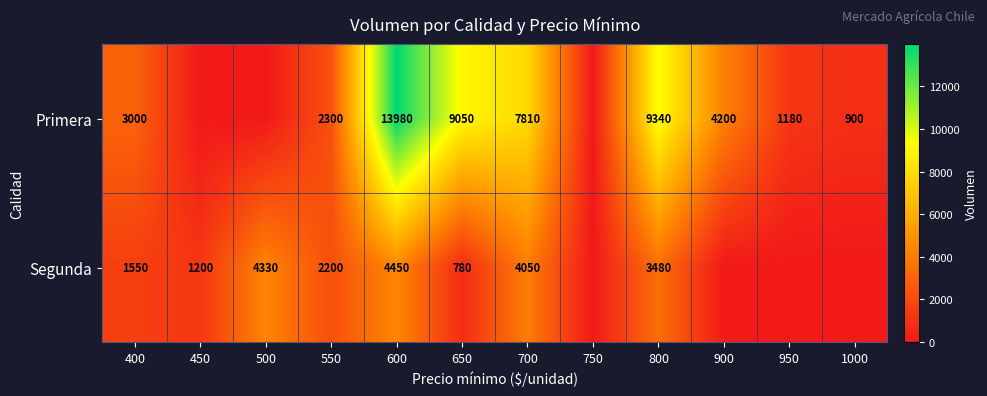

Rank the series at 800 from lowest to highest value.

Segunda, Primera